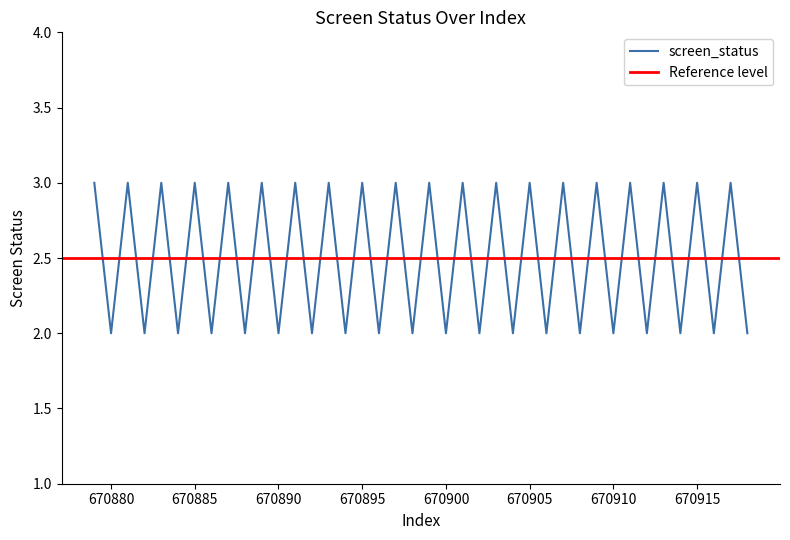

What is the value of the 14th point from the left?

2